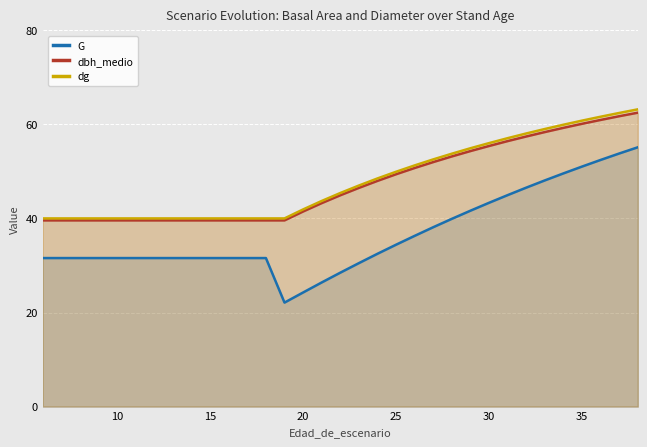

True or false: dbh_medio and G intersect in this chart.

False